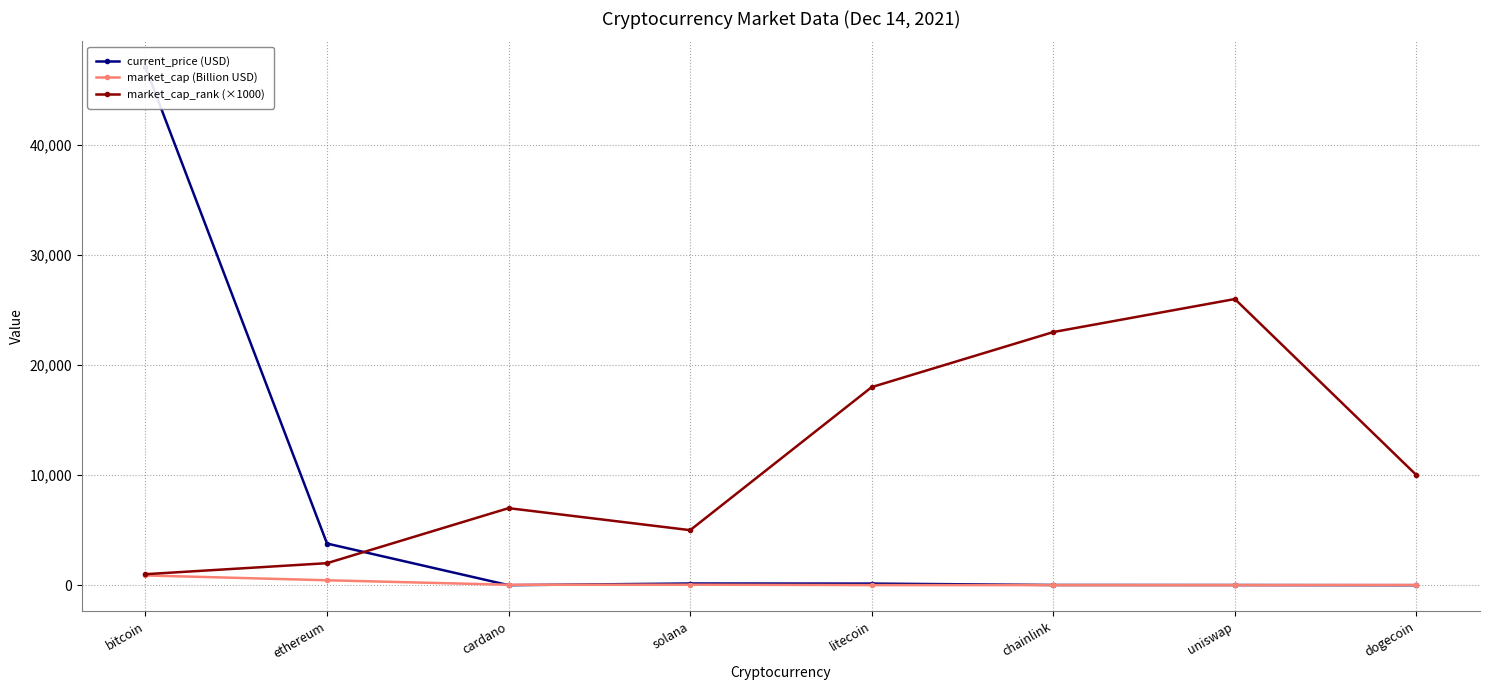

After their last crossing, which series has the higher values: market_cap (Billion USD) or current_price (USD)?

market_cap (Billion USD)